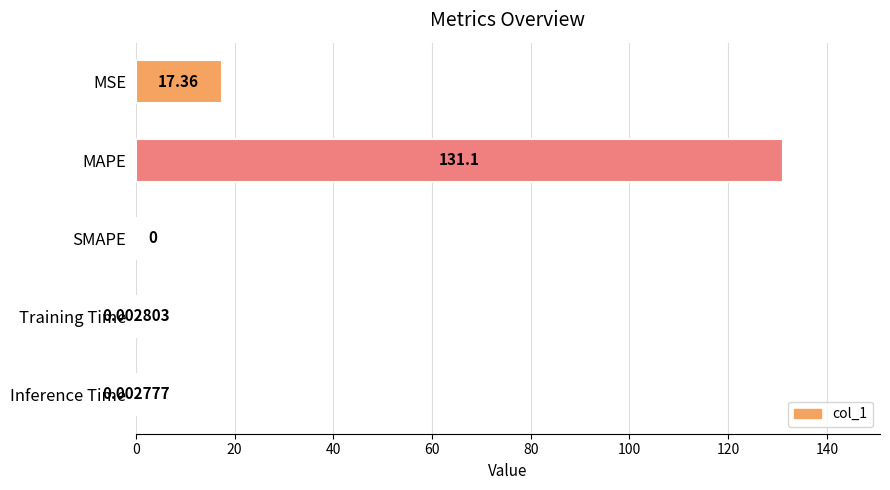

How many positive values are there?

4